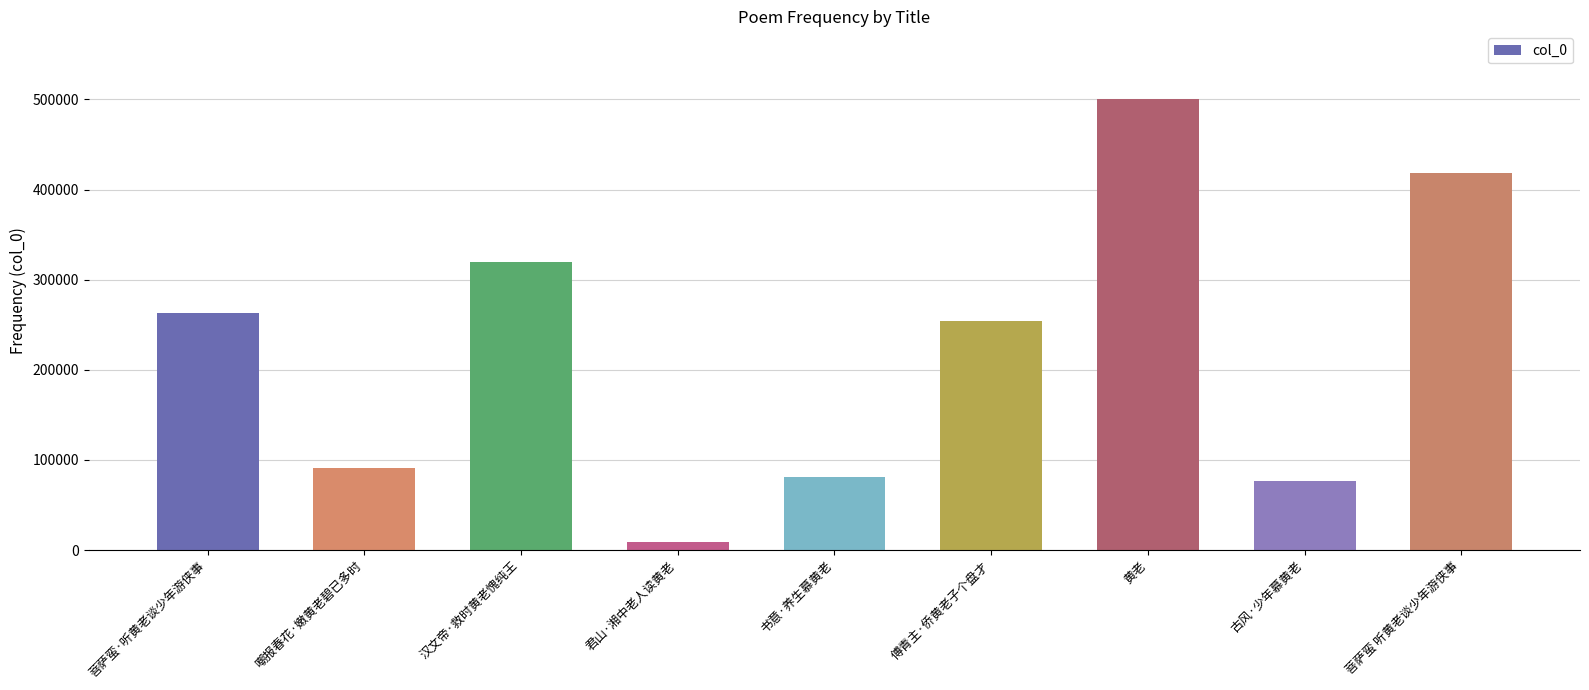

What is the minimum value shown in the chart?

8955